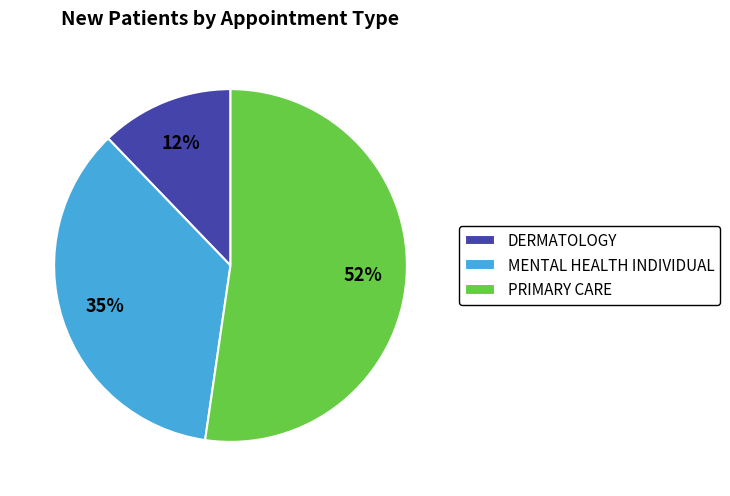

Rank the categories by value from highest to lowest.

PRIMARY CARE, MENTAL HEALTH INDIVIDUAL, DERMATOLOGY